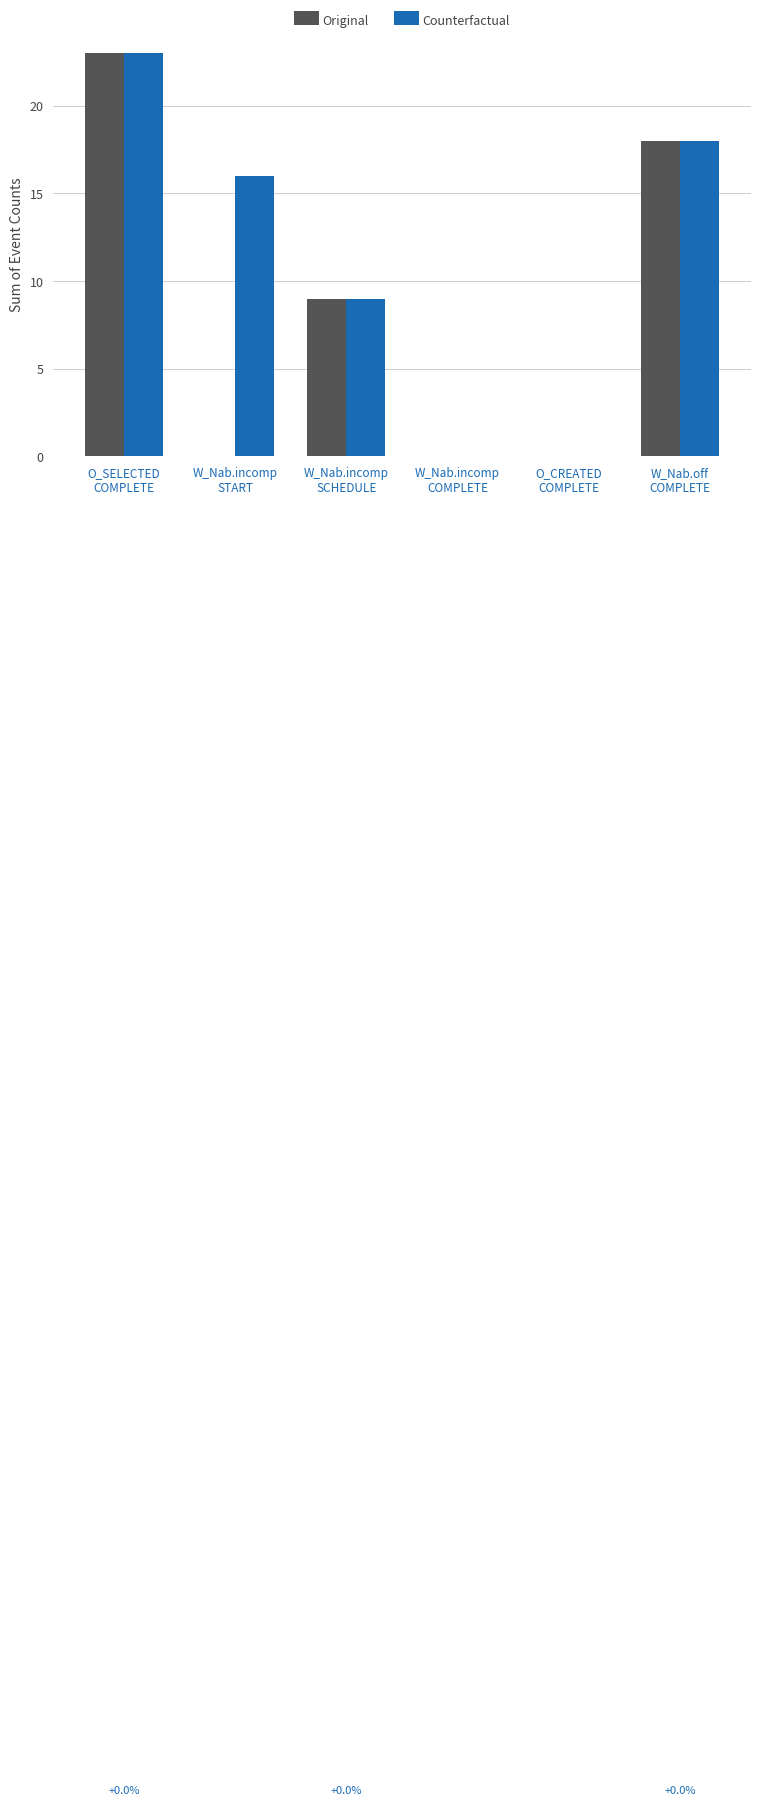

Which series has the largest total across all categories?

Counterfactual